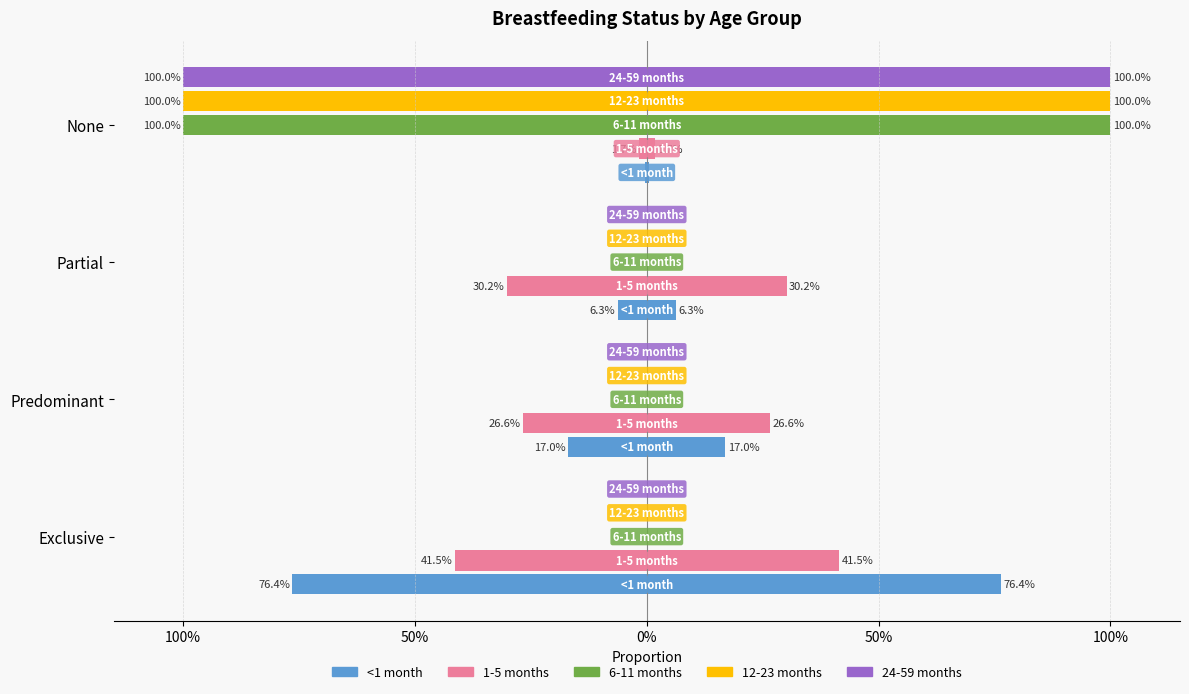

What is the sum of the <1 month values at Predominant and Exclusive?

0.9